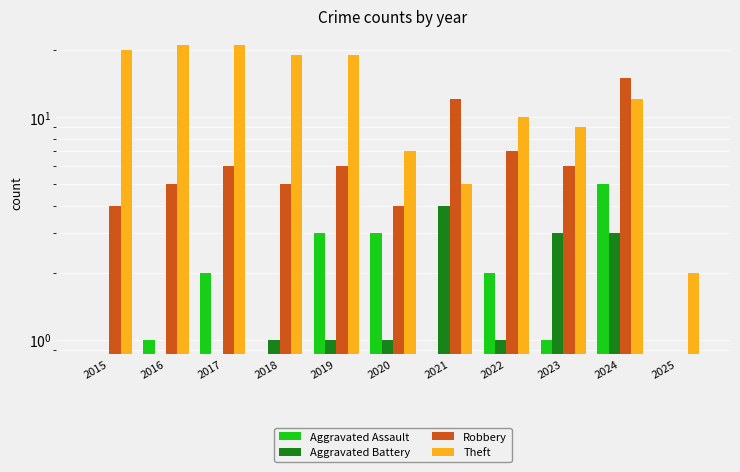

Count the number of categories in the chart.

11